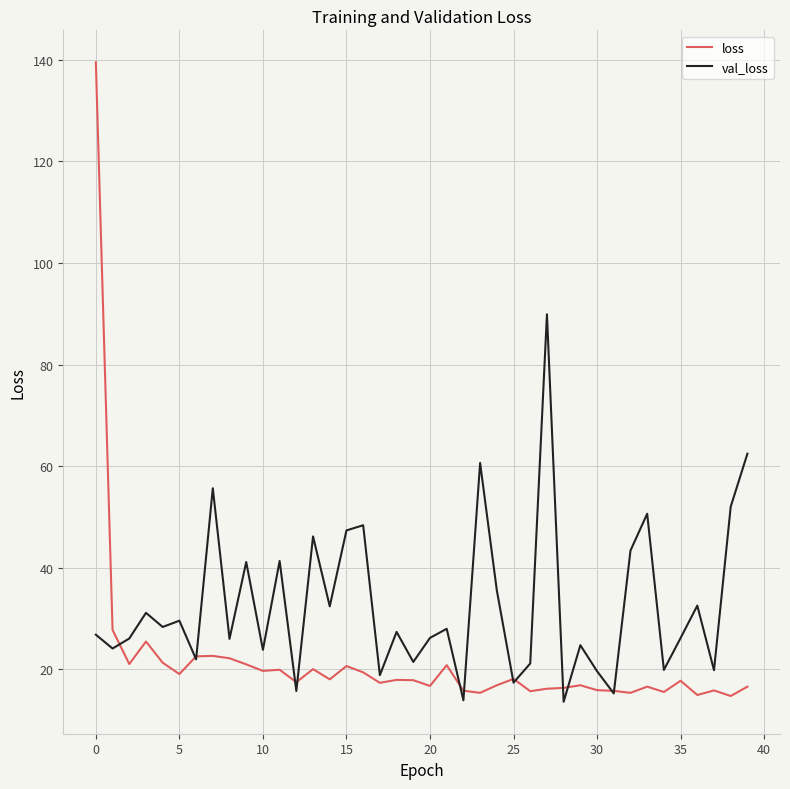

List the series in order of their overall mean, lowest first.

loss, val_loss